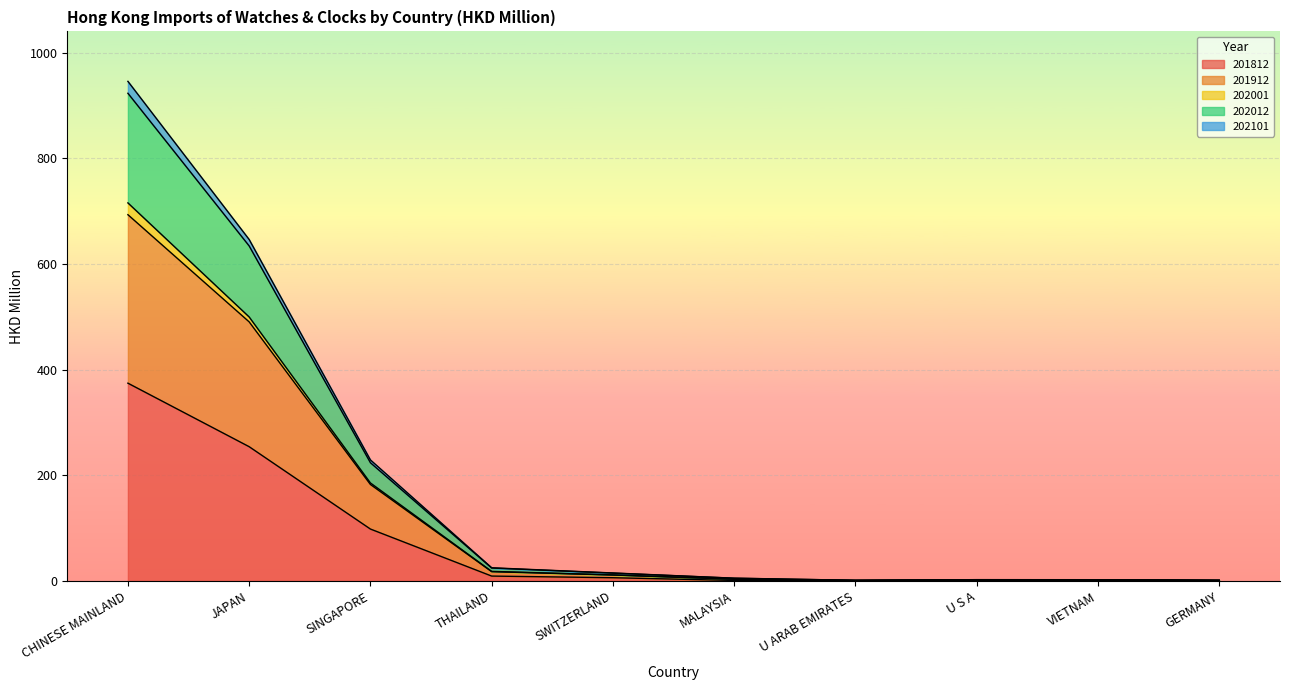

At which category is the sum across all series the highest?

CHINESE MAINLAND